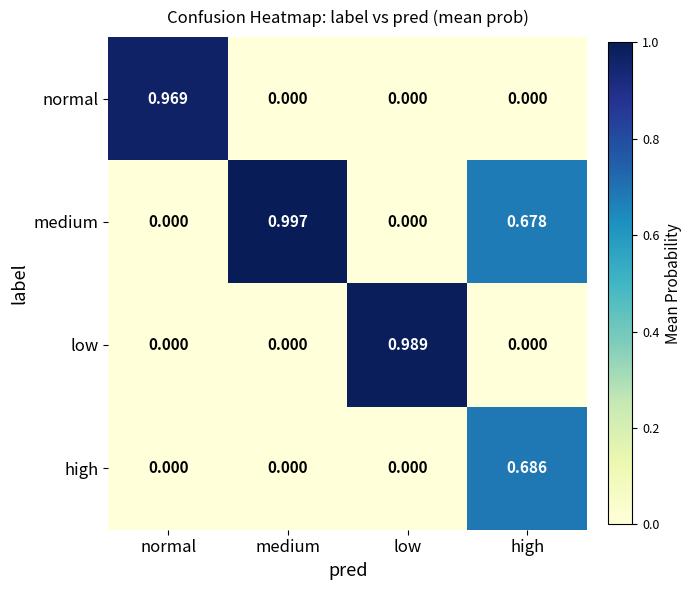

At which category does the chart reach its peak across all series?

medium